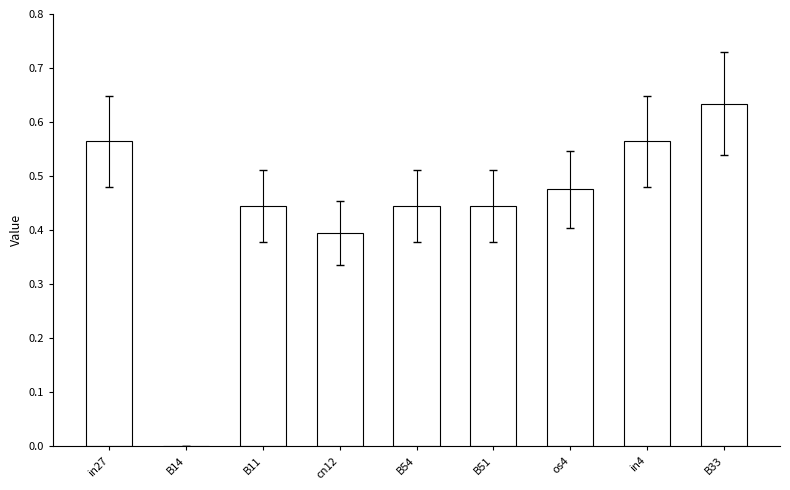

Which label corresponds to the largest value in the chart?

B33